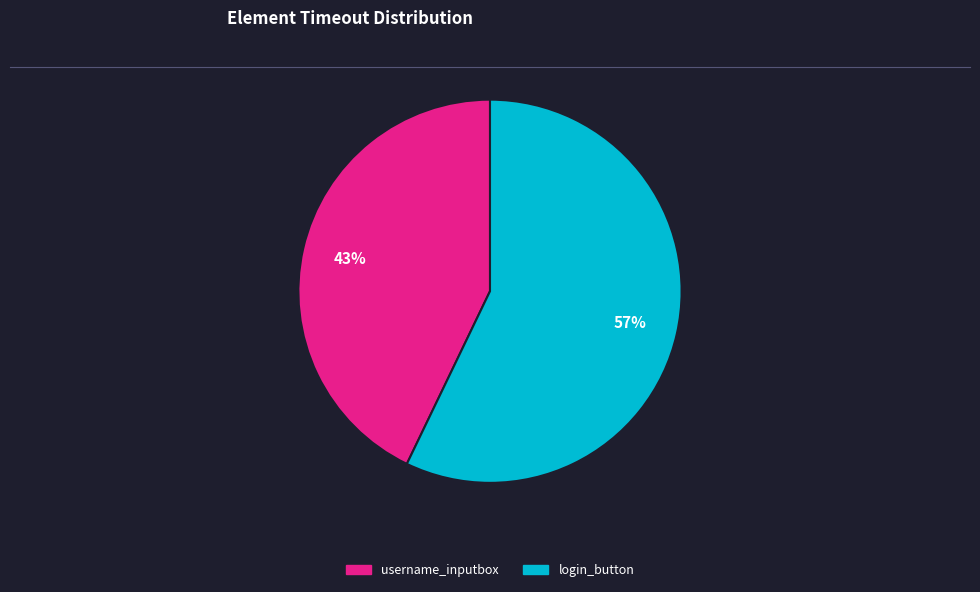

Is username_inputbox the majority of the pie?

No